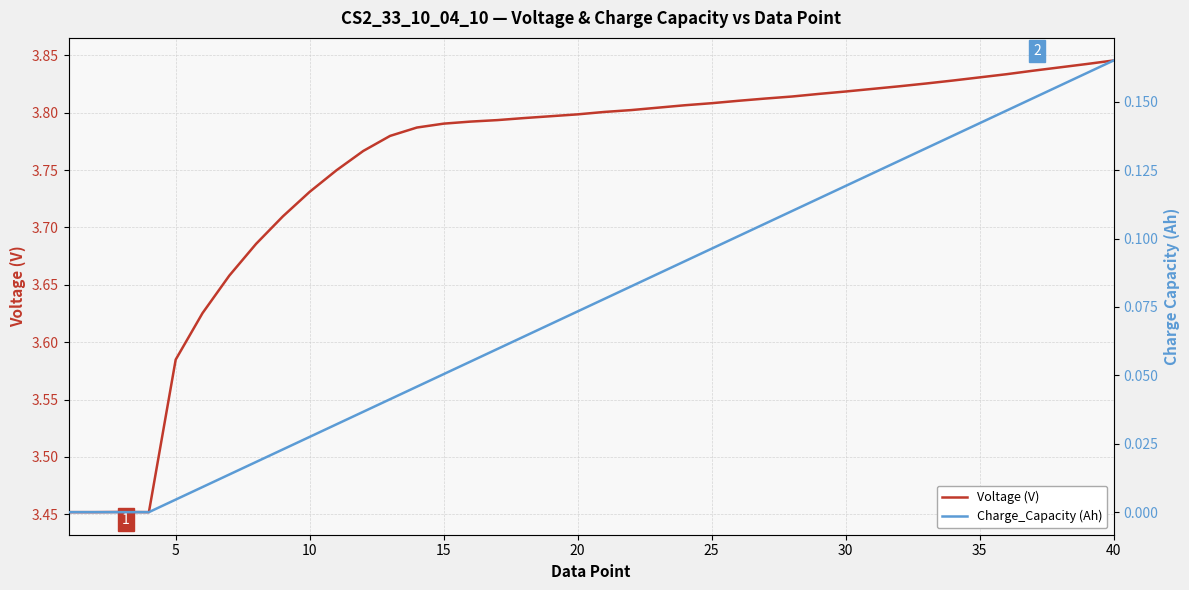

What are all the series names shown in the legend?

Voltage (V), Charge_Capacity (Ah)